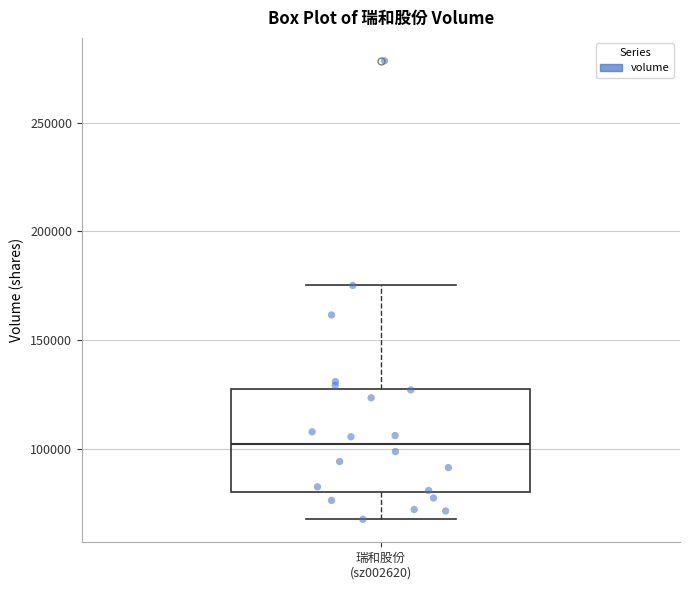

Transcribe this box plot: give where the median line is, the range the box spans, and where the two whiskers end, as read against the y-axis. The values are not printed on the chart, so give them approximately, as read against the axis.

median 100000, box 80000 to 130000, whiskers 70000 to 175000